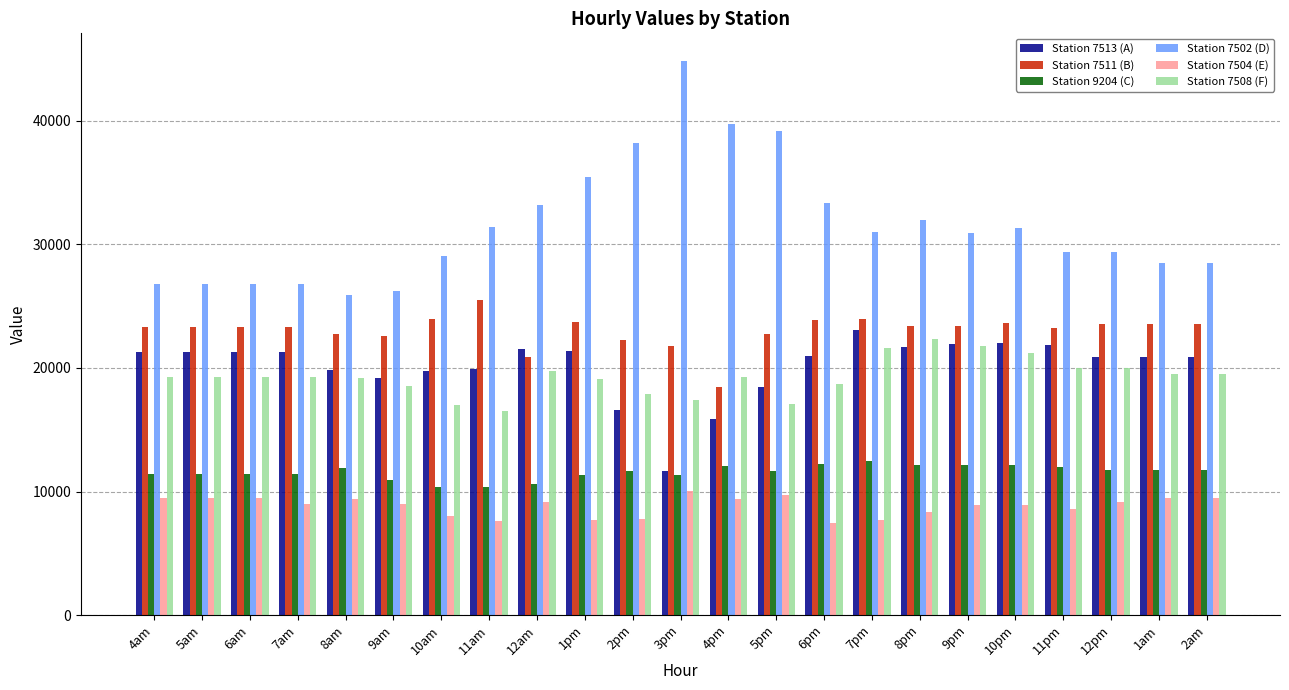

What is the spread (max minus min) of values at 1pm?

27831.6